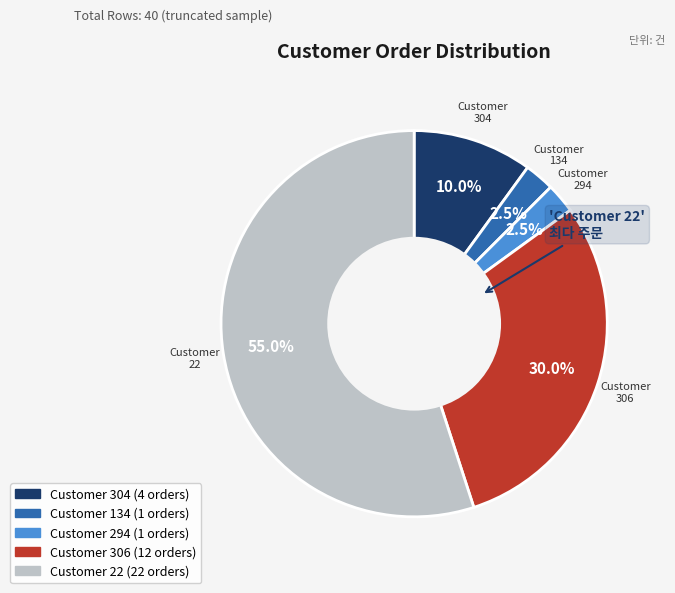

Does any single category account for the majority?

Yes